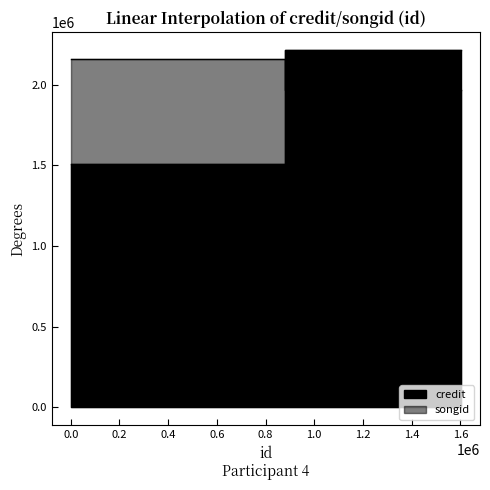

How many series are shown in this chart?

2